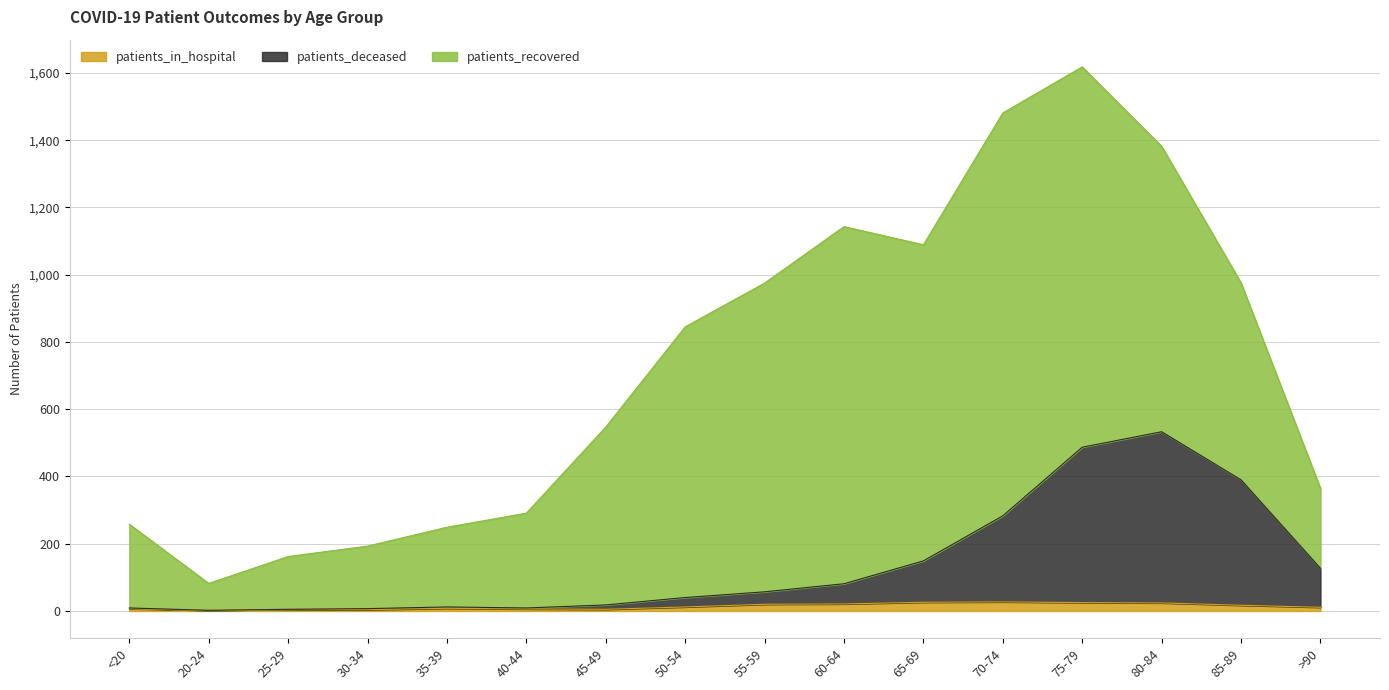

What is the sum of all patients_deceased values?

2209